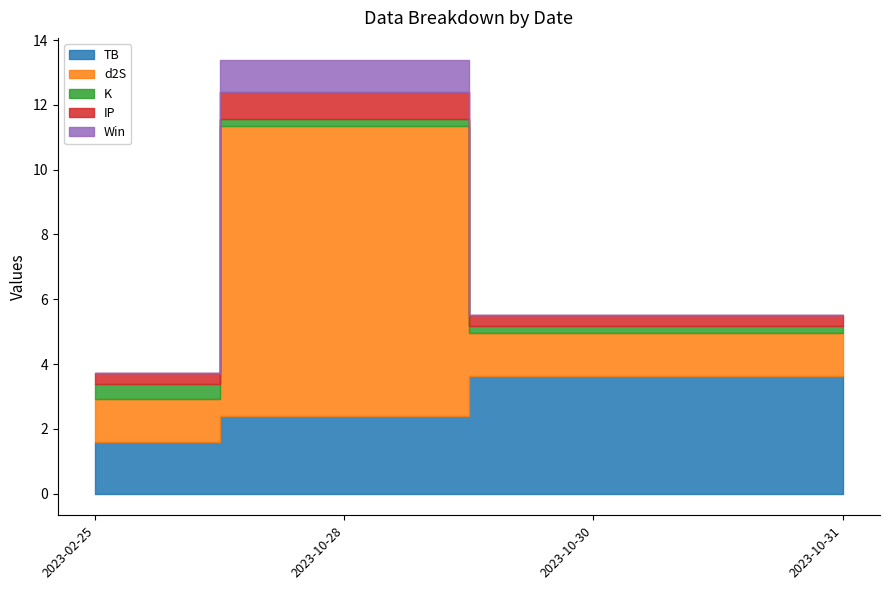

Rank the series by their maximum value, from highest to lowest.

d2S, TB, Win, IP, K